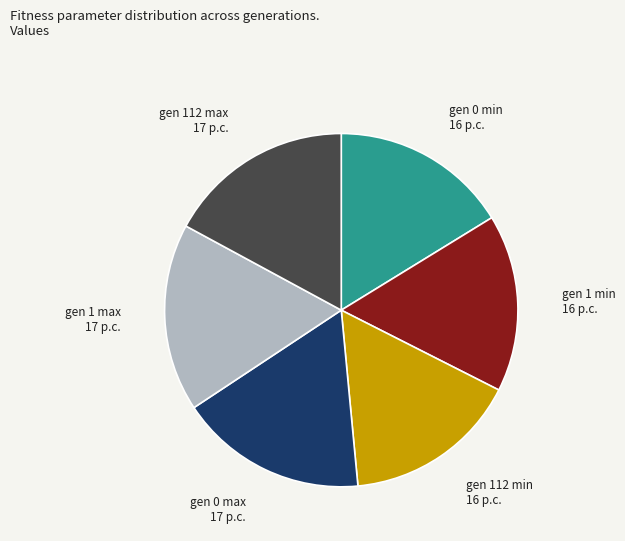

Approximately how many times larger is the value at gen 112 max compared to gen 0 max?

1.0